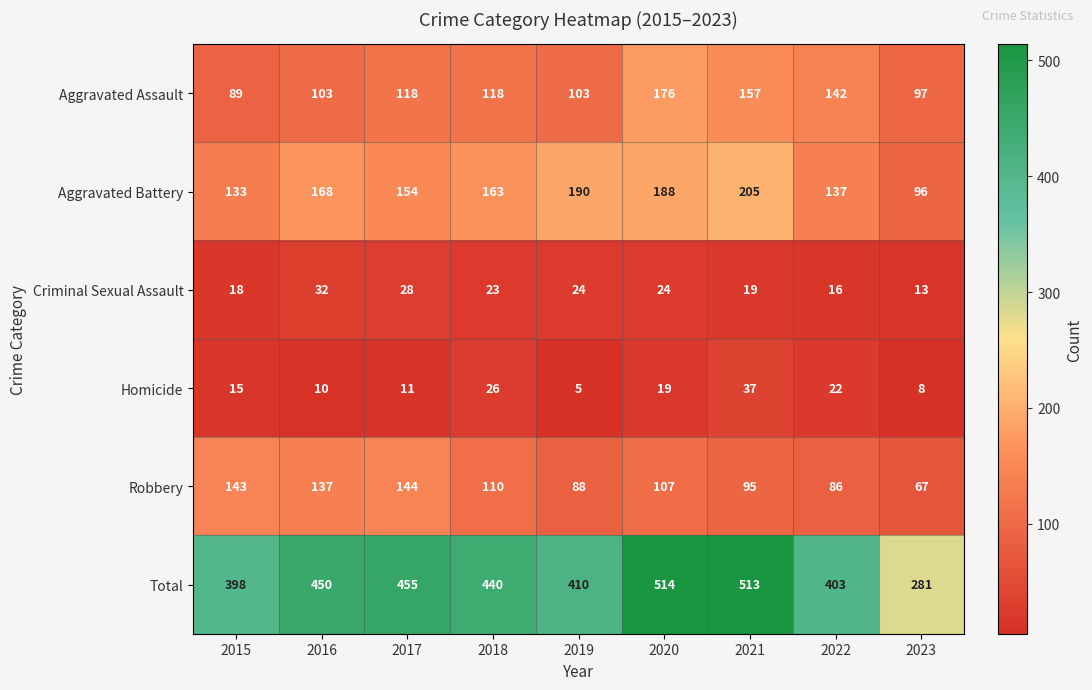

What is the difference between the maximum and minimum values in the Aggravated Assault series?

87